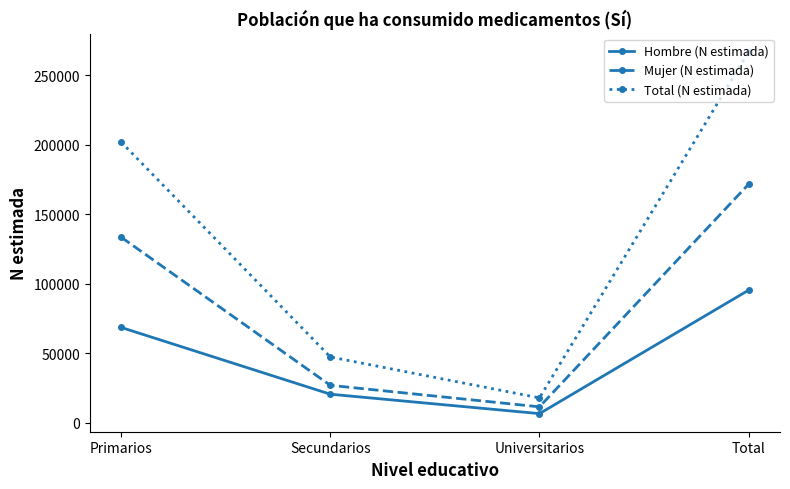

Which series has the widest spread of values?

Total (N estimada)